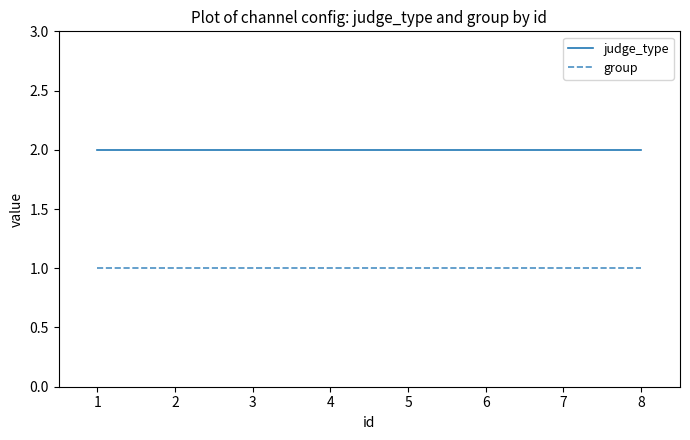

True or false: group and judge_type intersect in this chart.

False